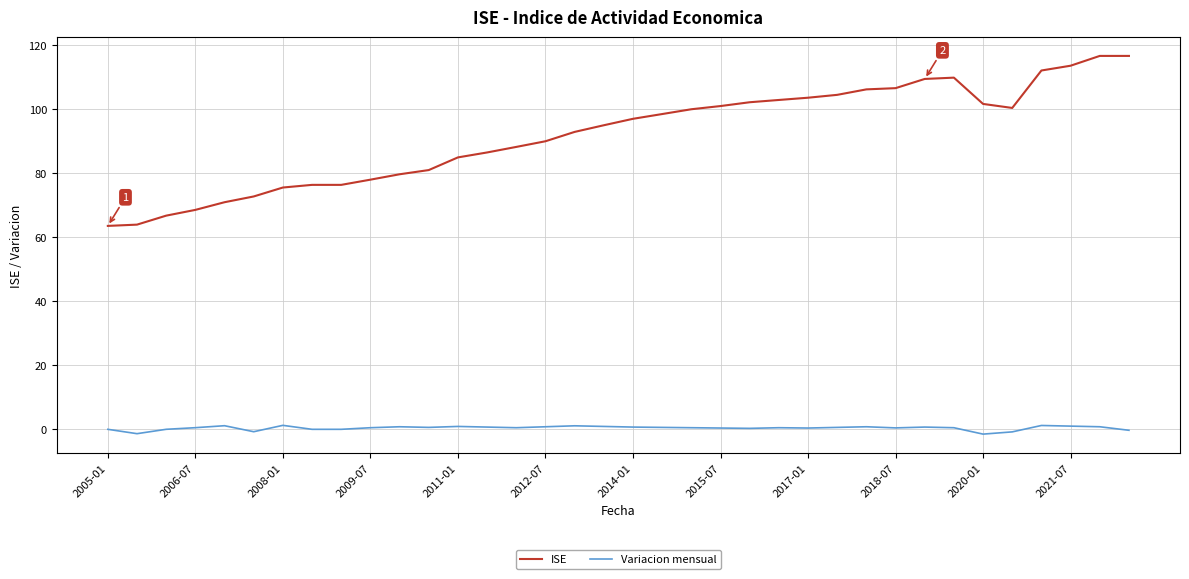

What are all the series names shown in the legend?

ISE, Variacion mensual